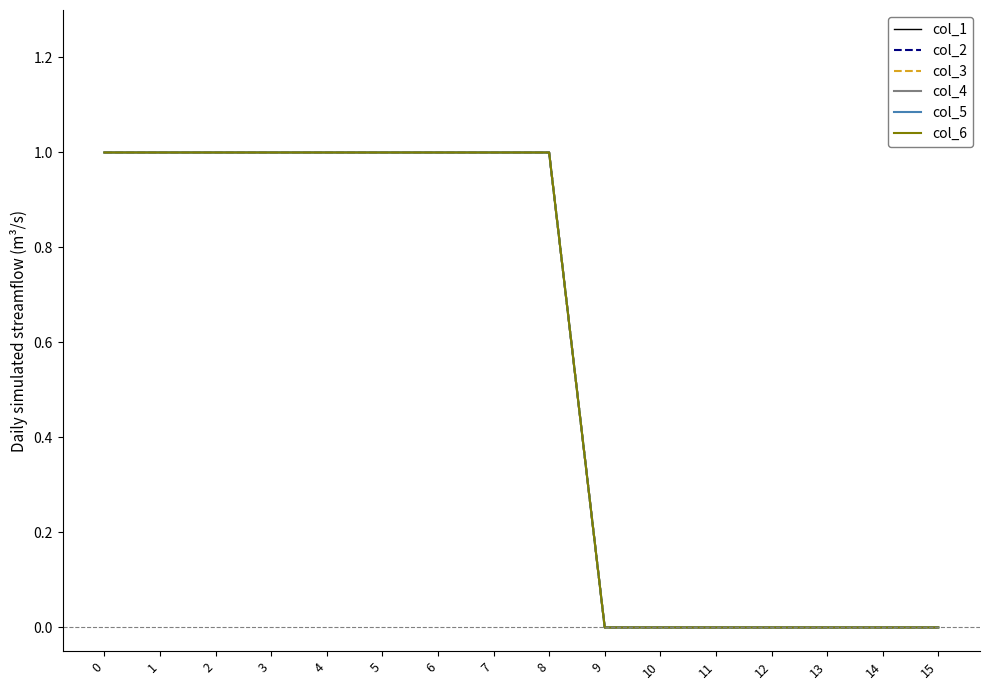

True or false: col_4 and col_1 cross at least once.

False